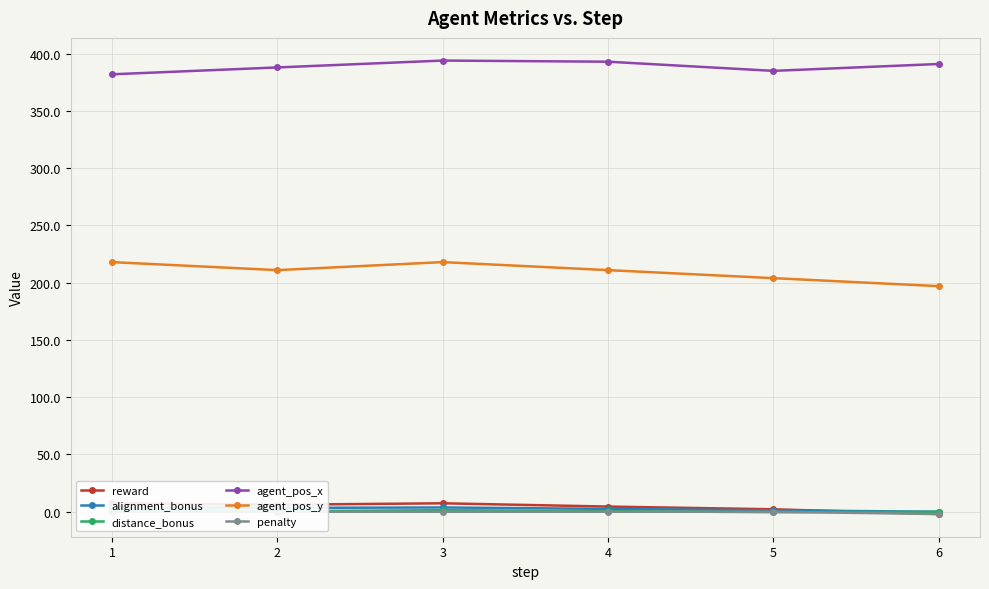

Where is the first local minimum for agent_pos_y?

2